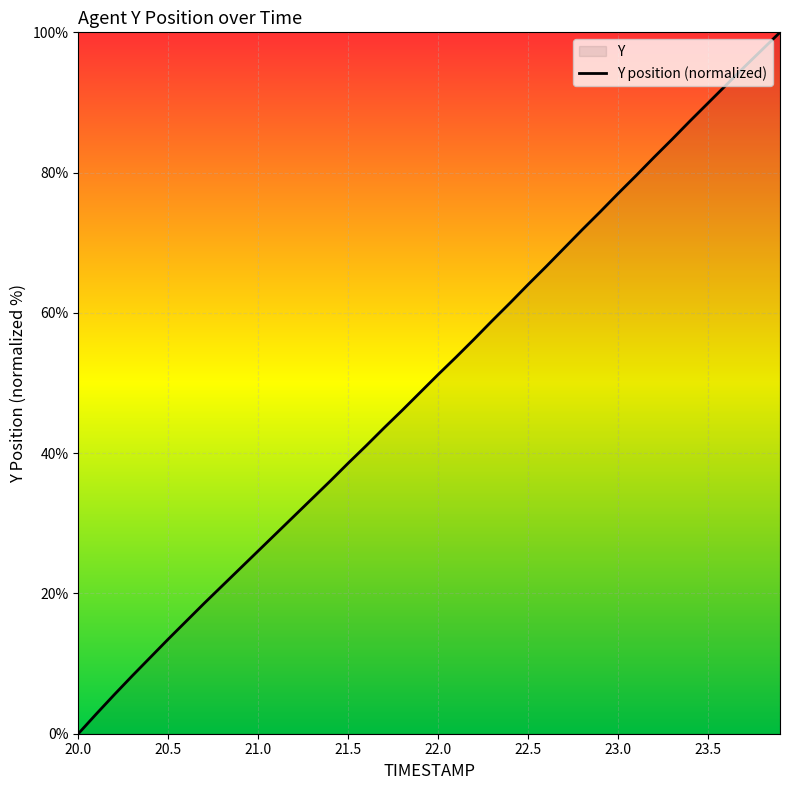

What is the greatest value displayed?

100.0